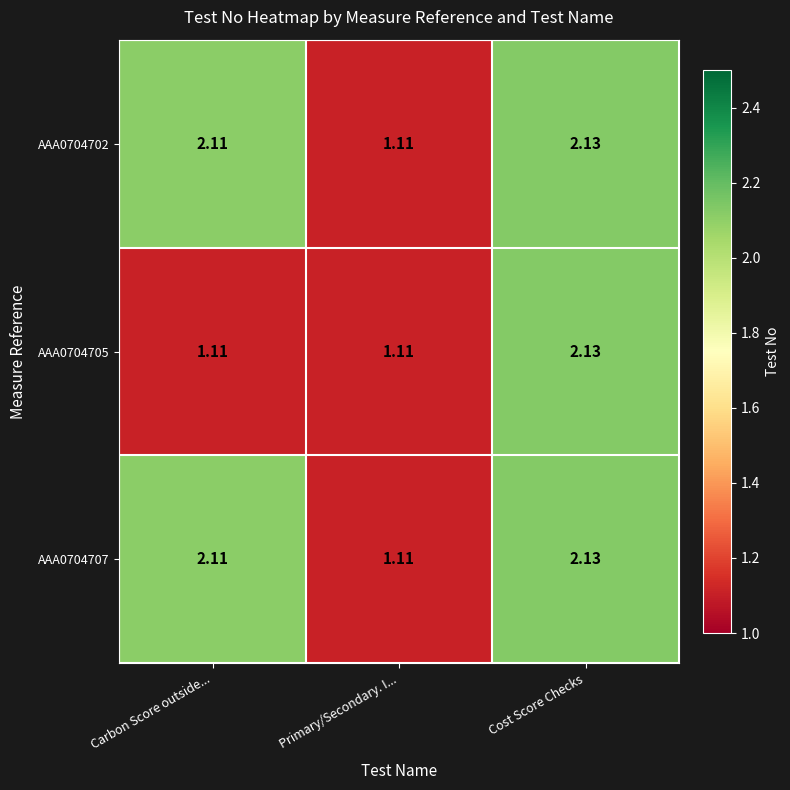

At which category is the sum across all series the highest?

Cost Score Checks